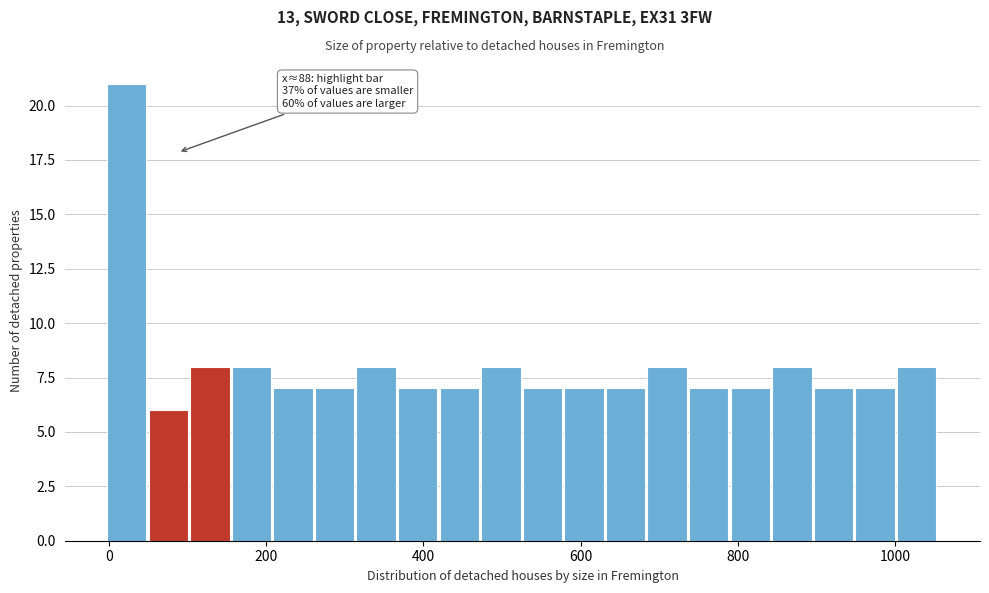

Read against the x-axis, roughly where is the centre of the tallest bar?

20